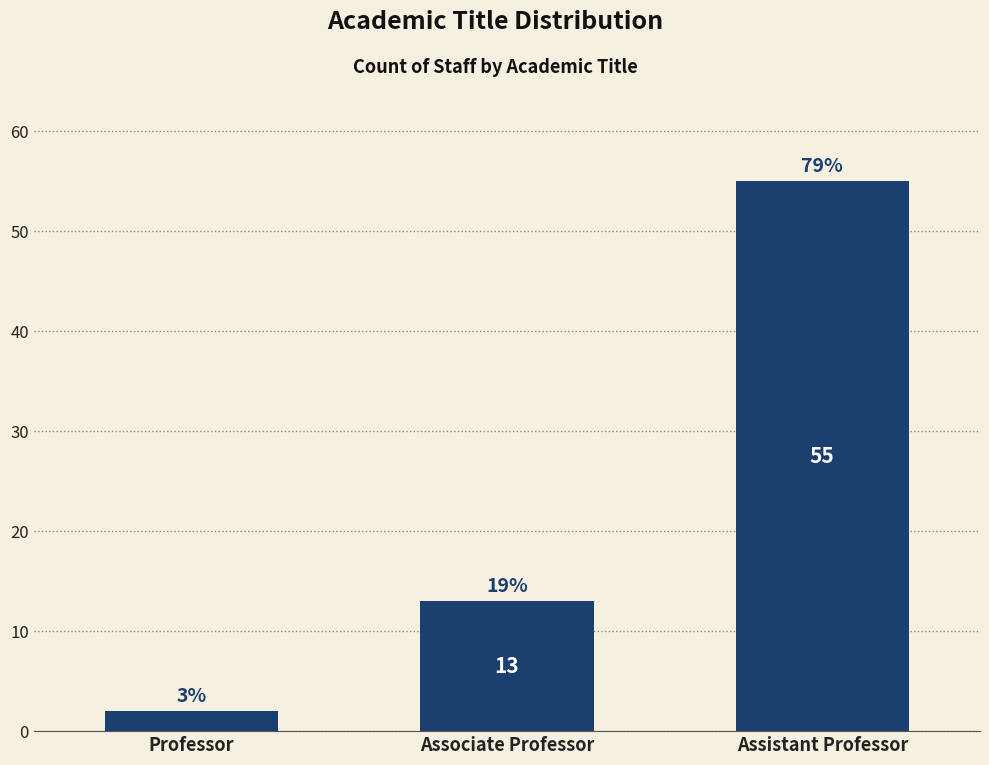

How many bars are there in total?

3